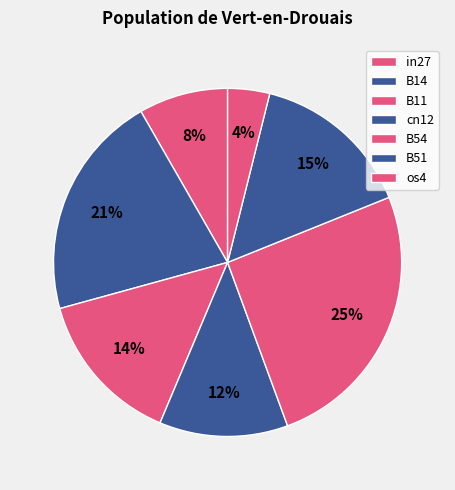

Between cn12 and B51, which is larger?

B51